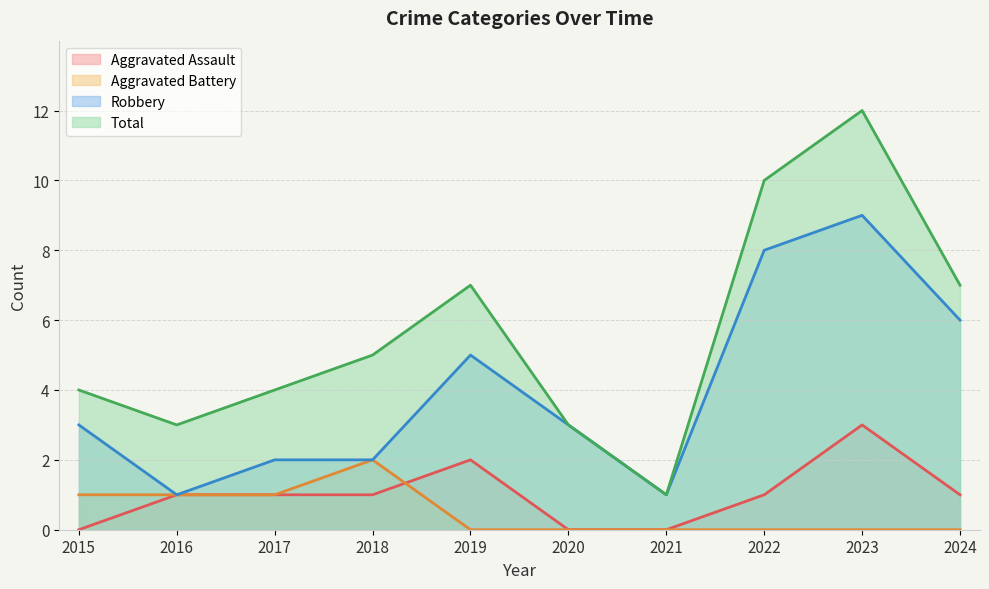

Is the value of Robbery at 2023 greater than the value of Aggravated Assault at 2016?

Yes